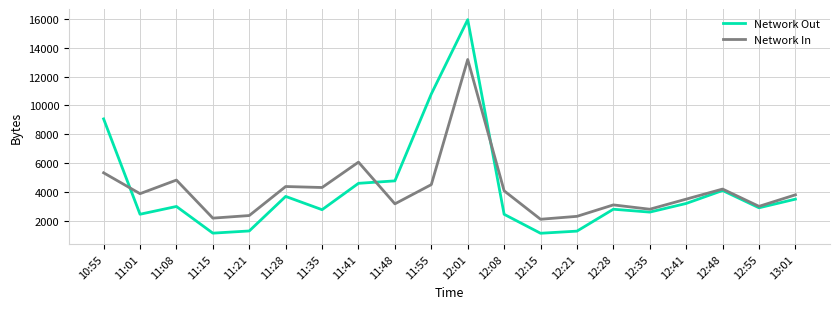

At which category does Network In reach its first local peak?

11:08